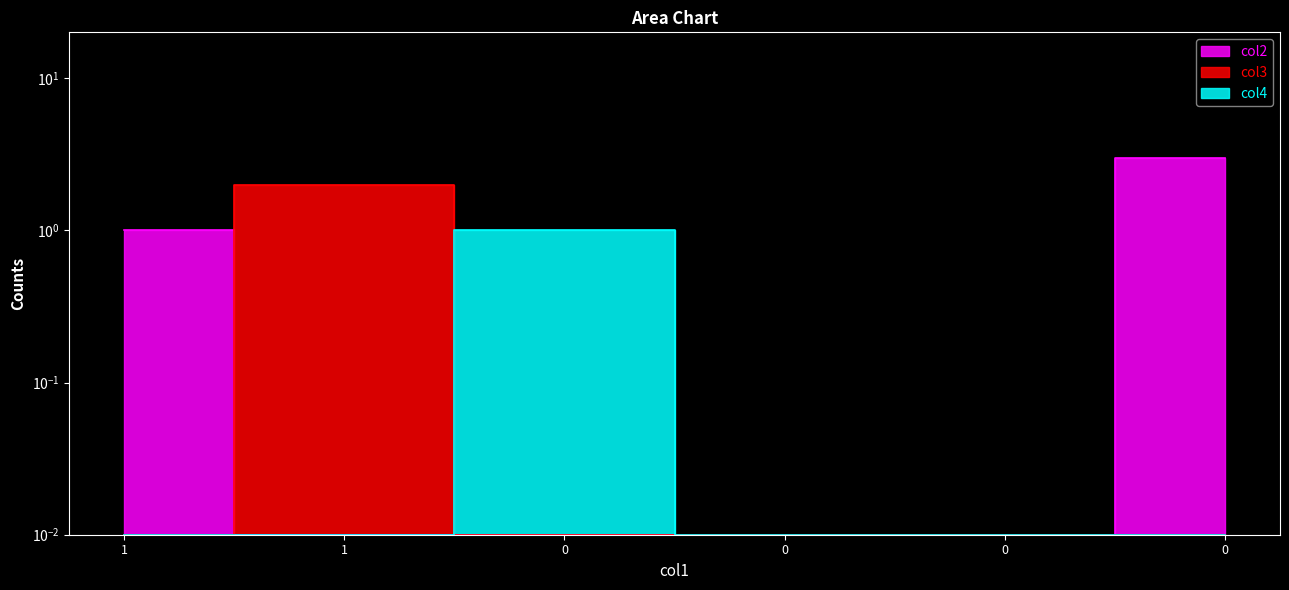

Reading left to right, what are all the values shown in this chart?

col2: 1=1.0	1=0.0	0=0.0	0=0.0	0=0.0	0=3.0
col3: 1=0.0	1=2.0	0=0.0	0=0.0	0=0.0	0=0.0
col4: 1=0.0	1=0.0	0=1.0	0=0.0	0=0.0	0=0.0